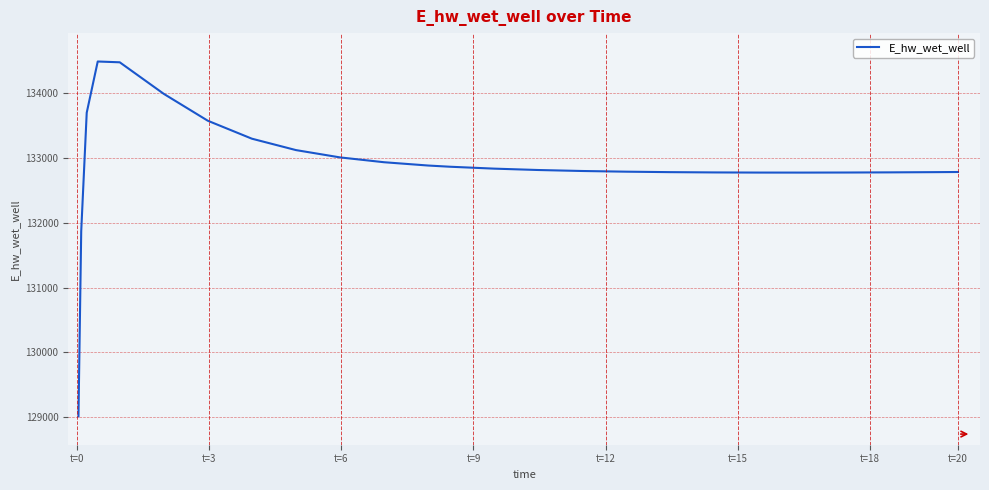

What is the difference between the maximum and second lowest values?

2614.7